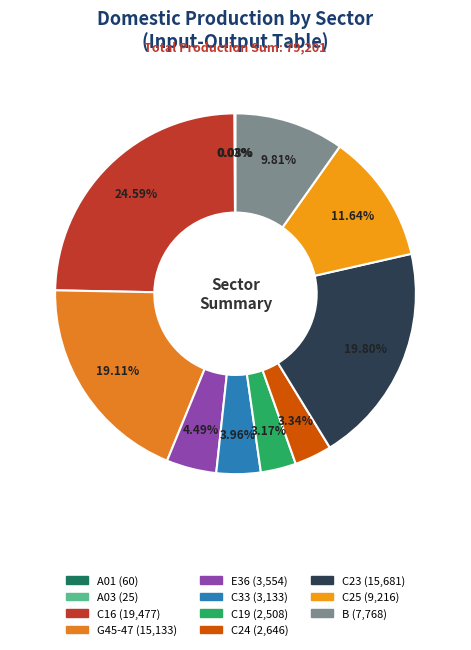

To the nearest percent, what percentage of the pie is C24?

3%